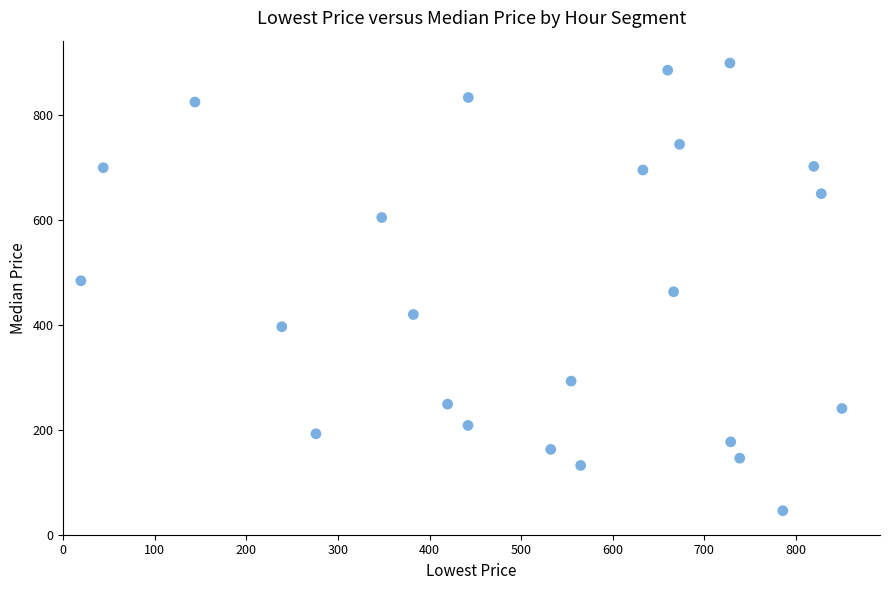

What is the range of Y values (max minus min)?

853.6